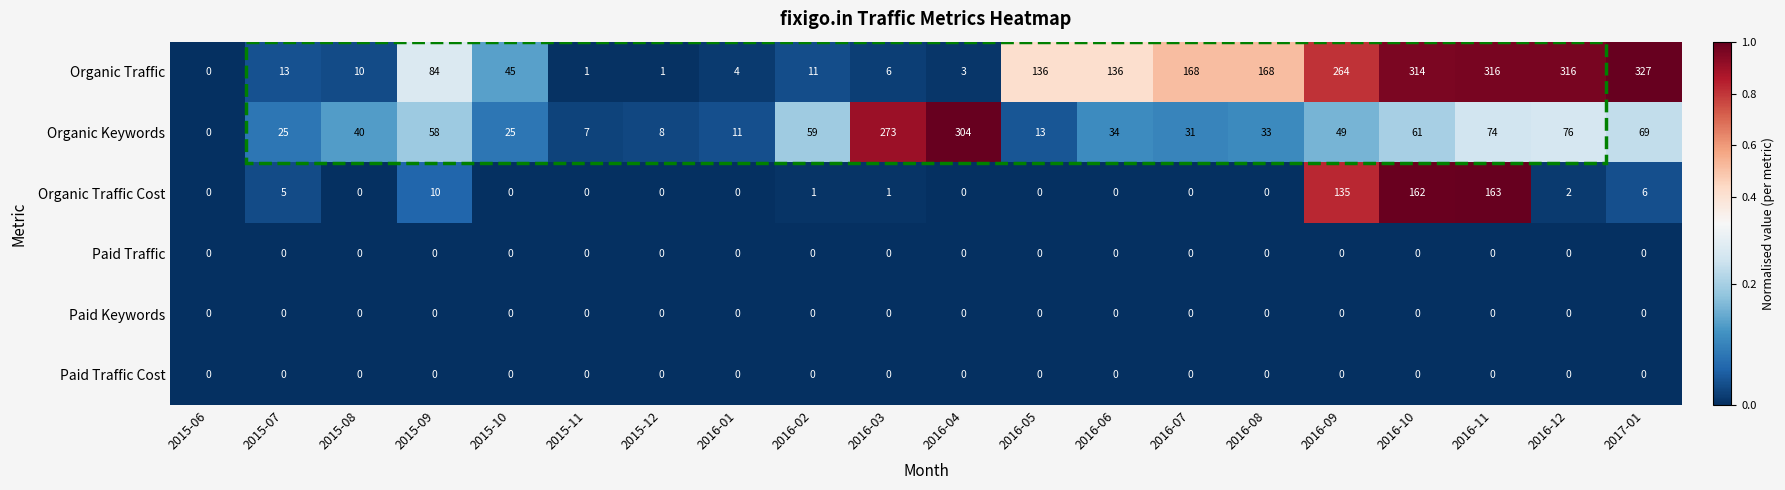

What is the total value across all series at 2016-12?

394